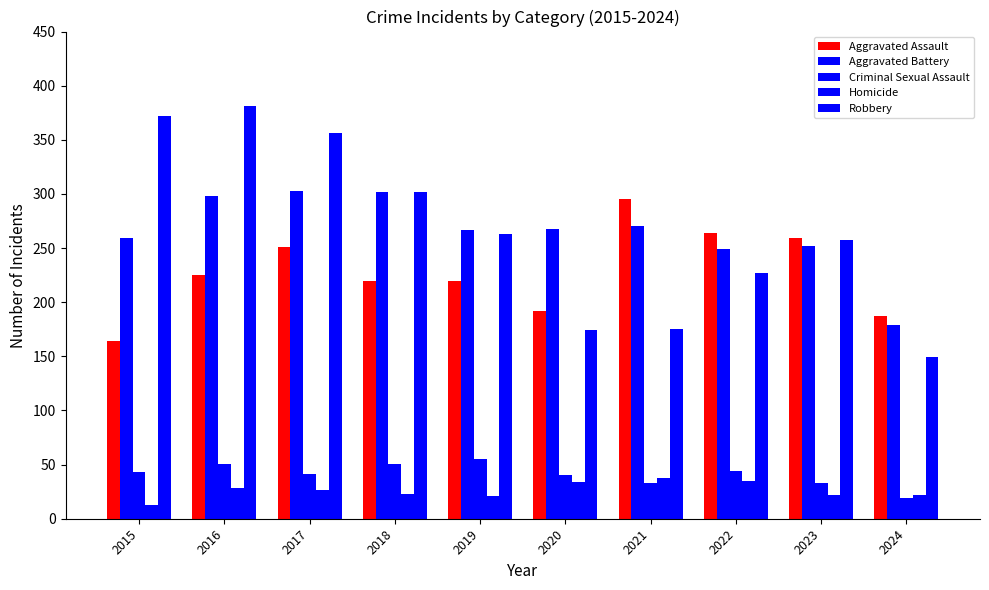

How many series are shown in this chart?

5